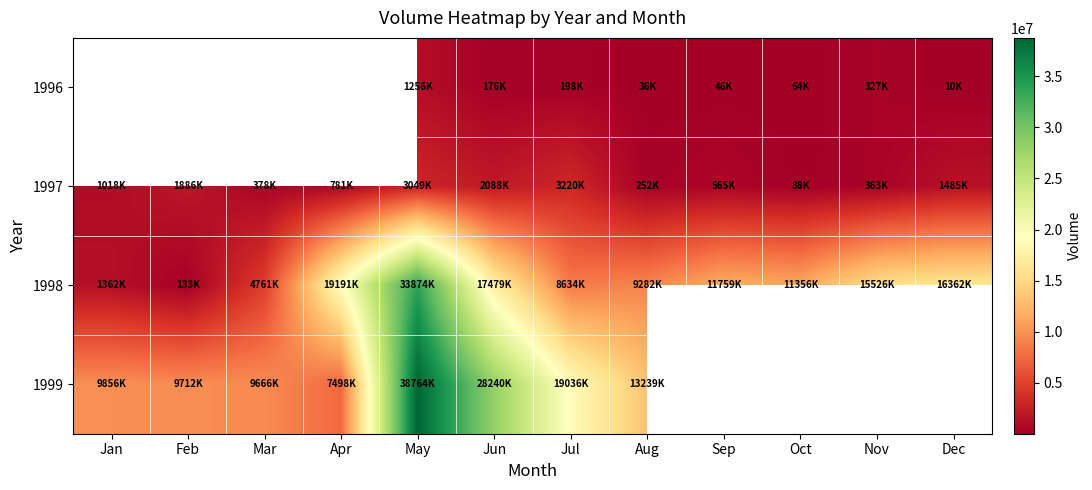

Which series has the widest spread of values?

1998